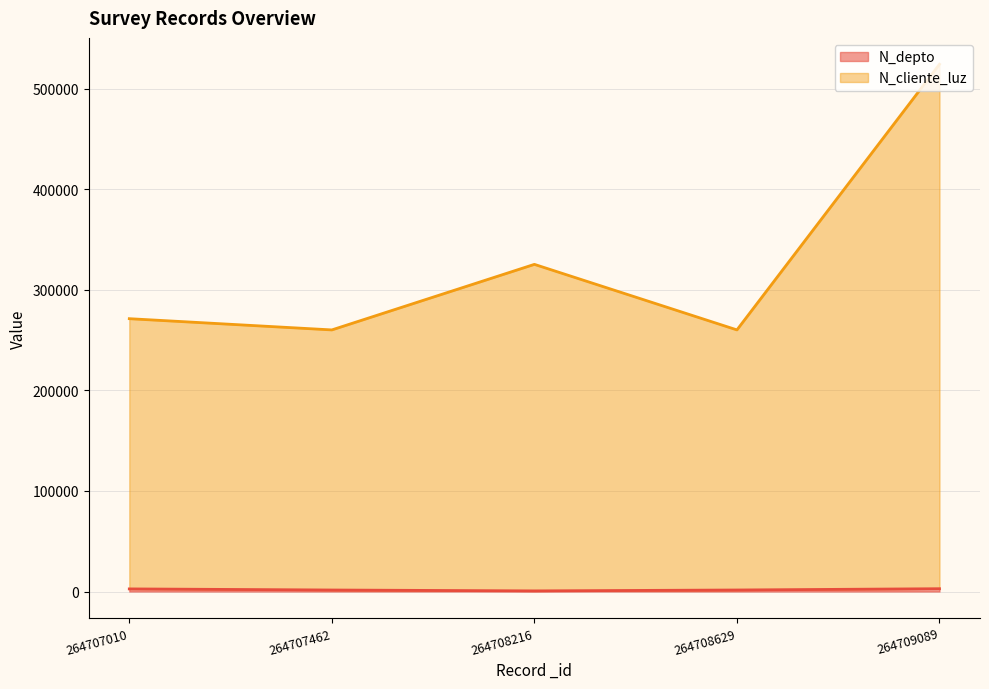

Does the chart display data point markers on the line(s)?

No